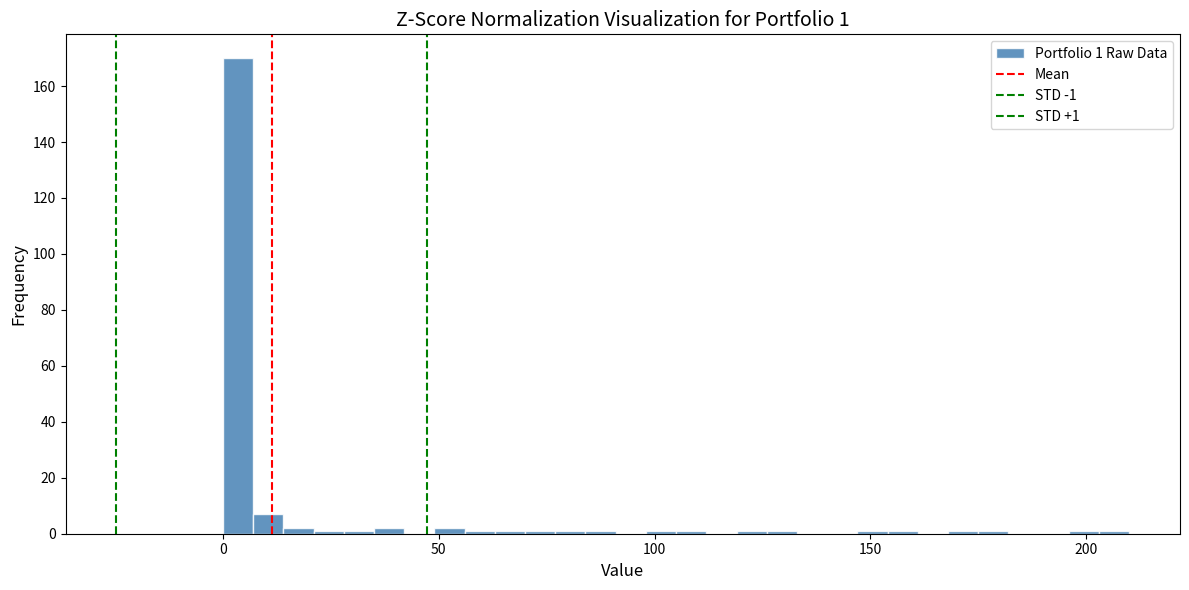

Read against the x-axis, roughly where is the centre of the tallest bar?

5